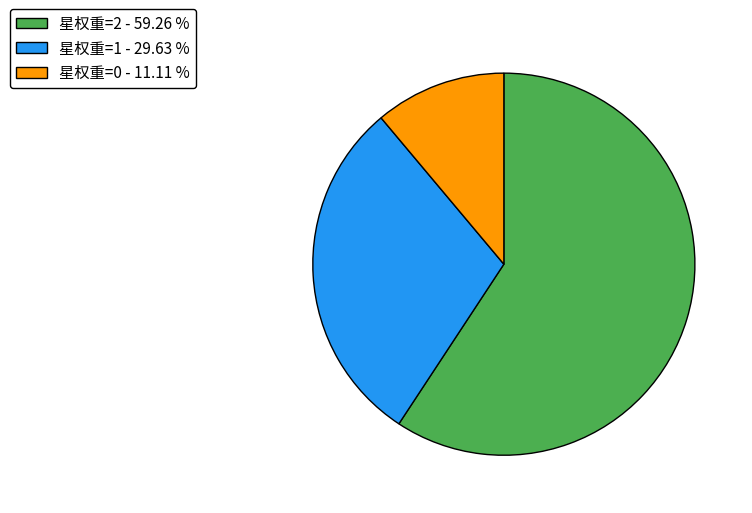

Combined, do 星权重=0 - 11.11 % and 星权重=2 - 59.26 % account for over 50%?

Yes